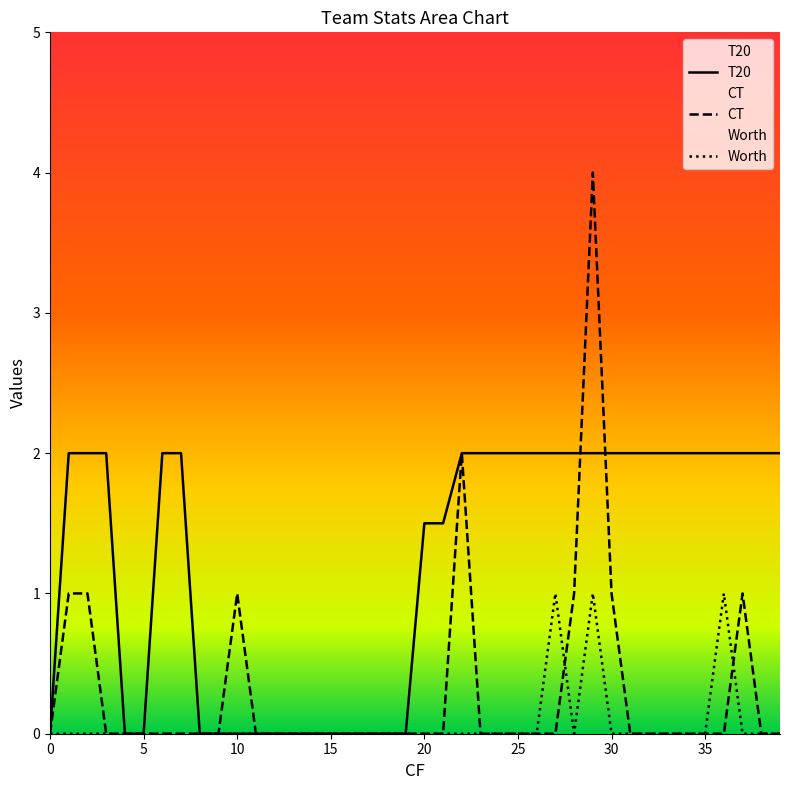

How many lines are shown in the chart?

3